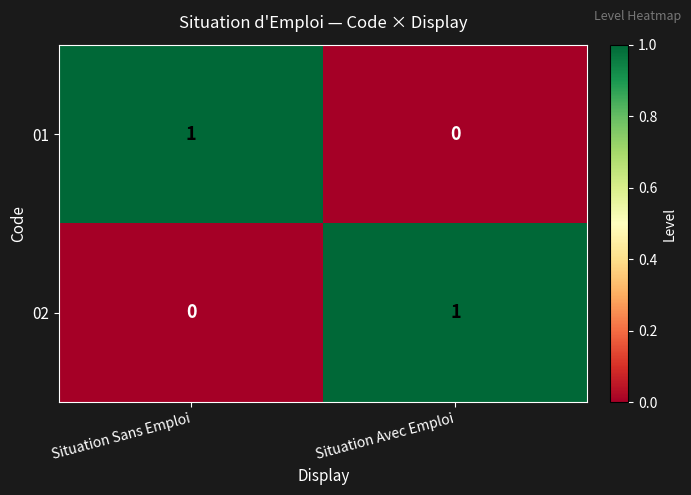

Which category has the lowest value in the 02 series?

Situation Sans Emploi